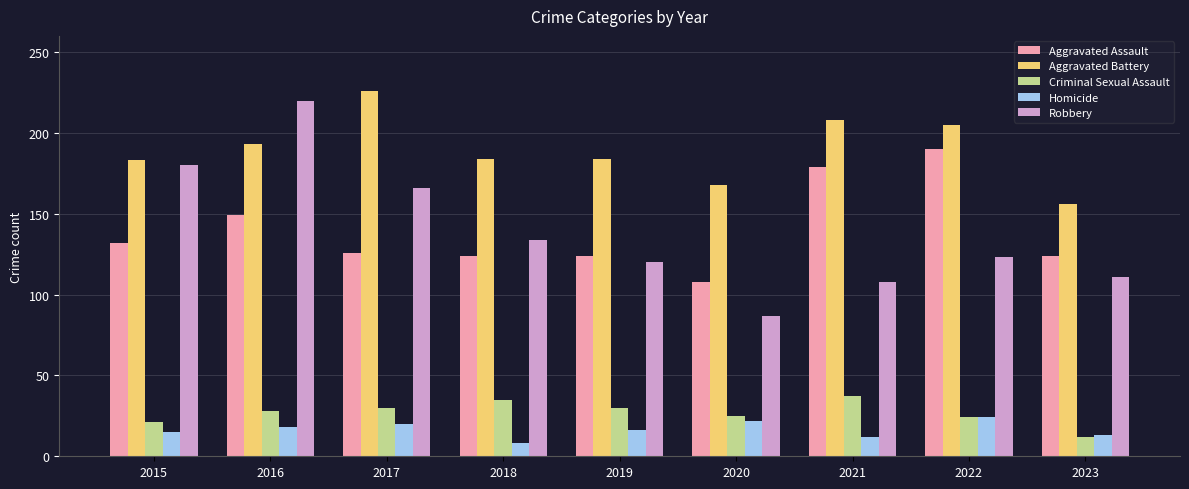

Is the value of Robbery at 2021 greater than the value of Homicide at 2015?

Yes